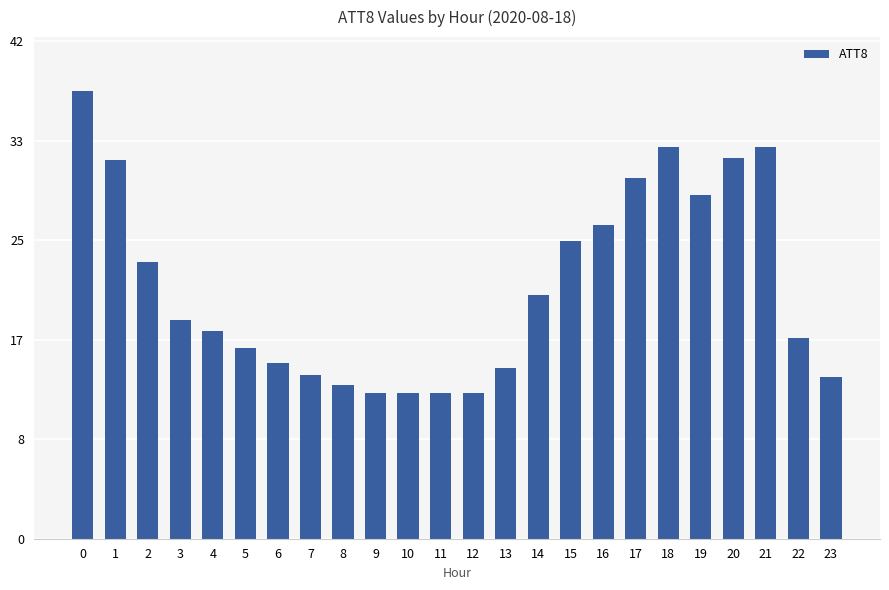

Between 6 and 16, which is larger?

16